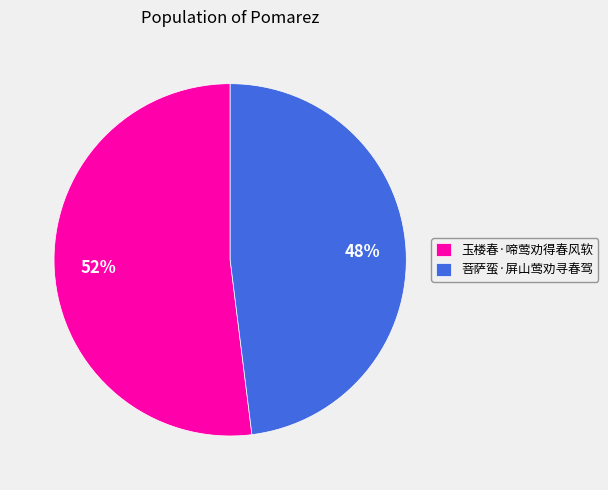

Is there a majority slice in this chart?

Yes